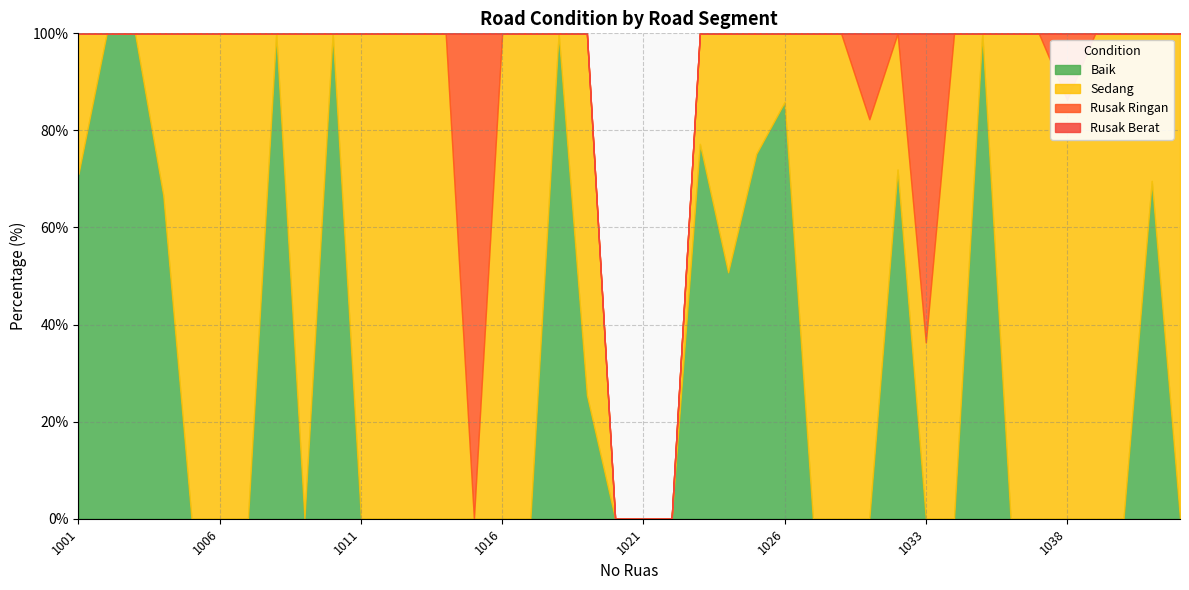

Reading left to right, transcribe all the data shown in this chart.

Baik: 71.0	100.0	100.0	66.6	0.0	0.0	0.0	100.0	0.0	100.0	0.0	0.0	0.0	0.0	0.0	0.0	0.0	100.0	25.4	0.0	0.0	0.0	77.2	50.8	75.2	85.8	0.0	0.0	0.0	71.9	0.0	0.0	100.0	0.0	0.0	0.0	0.0	0.0	69.6	0.0
Sedang: 28.9	0.0	0.0	33.4	100.0	100.0	100.0	0.0	100.0	0.0	100.0	100.0	100.0	100.0	0.0	100.0	100.0	0.0	74.5	0.0	0.0	0.0	22.8	49.2	24.8	14.2	100.0	100.0	82.3	28.1	36.3	100.0	0.0	100.0	100.0	86.3	100.0	100.0	30.4	100.0
Rusak Ringan: 0.0	0.0	0.0	0.0	0.0	0.0	0.0	0.0	0.0	0.0	0.0	0.0	0.0	0.0	100.0	0.0	0.0	0.0	0.0	0.0	0.0	0.0	0.0	0.0	0.0	0.0	0.0	0.0	17.7	0.0	63.7	0.0	0.0	0.0	0.0	13.7	0.0	0.0	0.0	0.0
Rusak Berat: 0.0	0.0	0.0	0.0	0.0	0.0	0.0	0.0	0.0	0.0	0.0	0.0	0.0	0.0	0.0	0.0	0.0	0.0	0.0	0.0	0.0	0.0	0.0	0.0	0.0	0.0	0.0	0.0	0.0	0.0	0.0	0.0	0.0	0.0	0.0	0.0	0.0	0.0	0.0	0.0